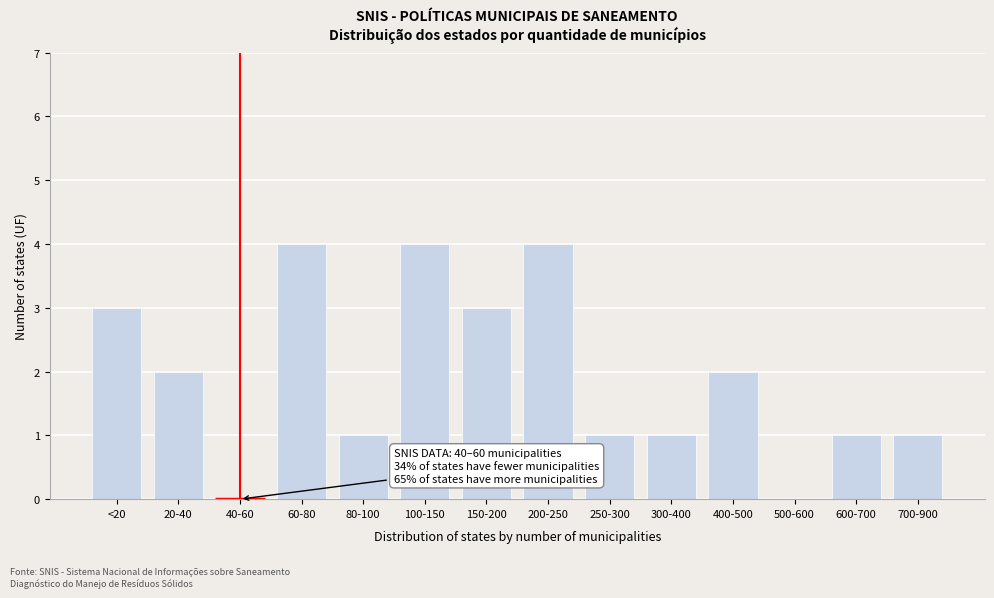

Reading left to right, extract all data points from this chart.

<20=3	20-40=2	40-60=0	60-80=4	80-100=1	100-150=4	150-200=3	200-250=4	250-300=1	300-400=1	400-500=2	500-600=0	600-700=1	700-900=1